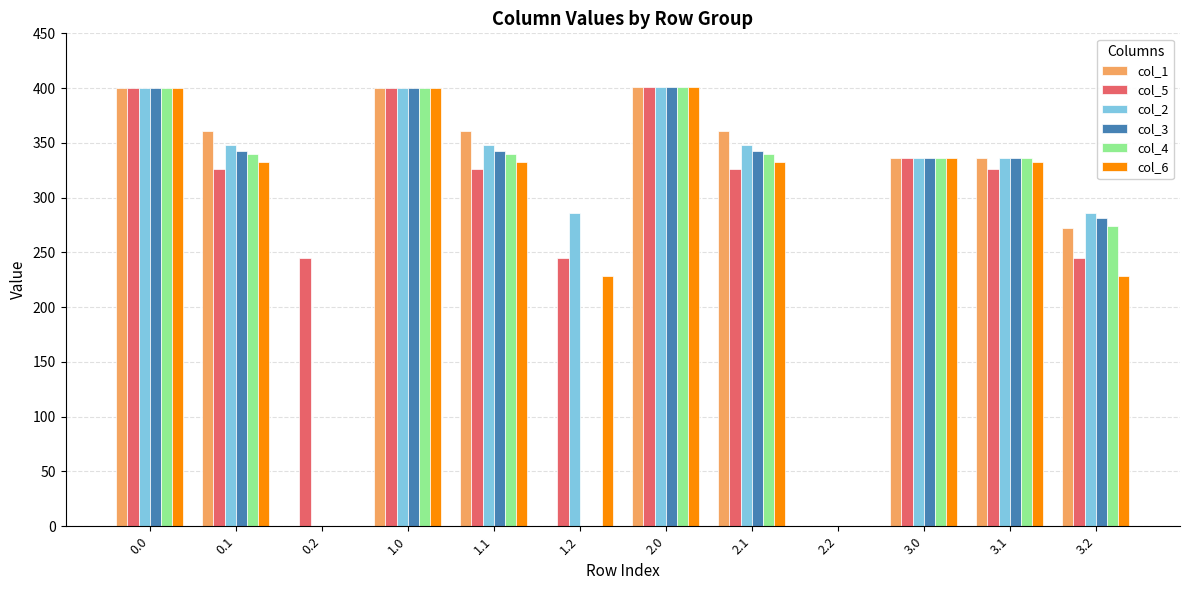

How many categories are shown in the chart?

12